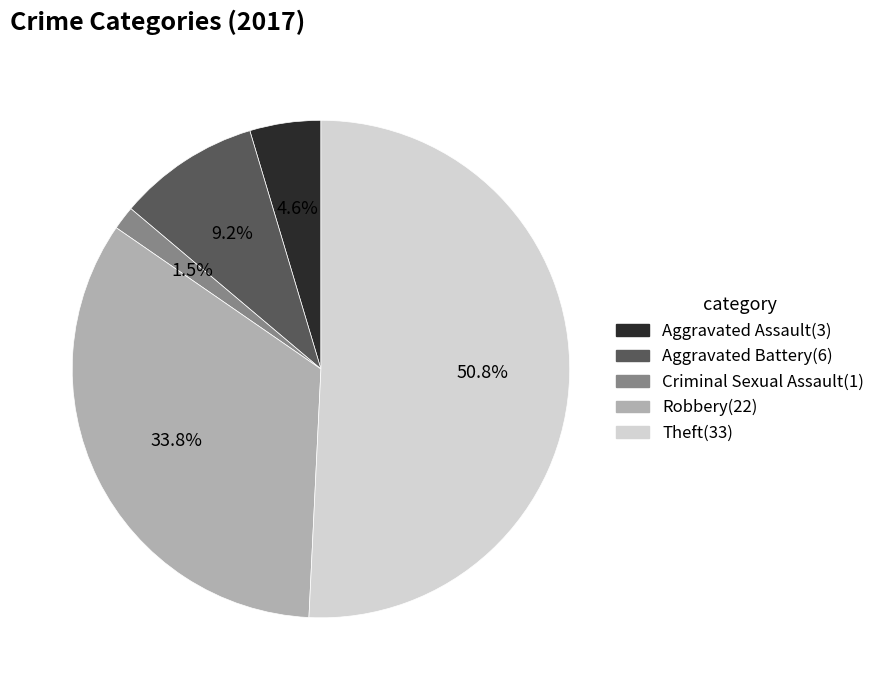

Approximately how many times larger is the value at Theft compared to Aggravated Assault?

11.0